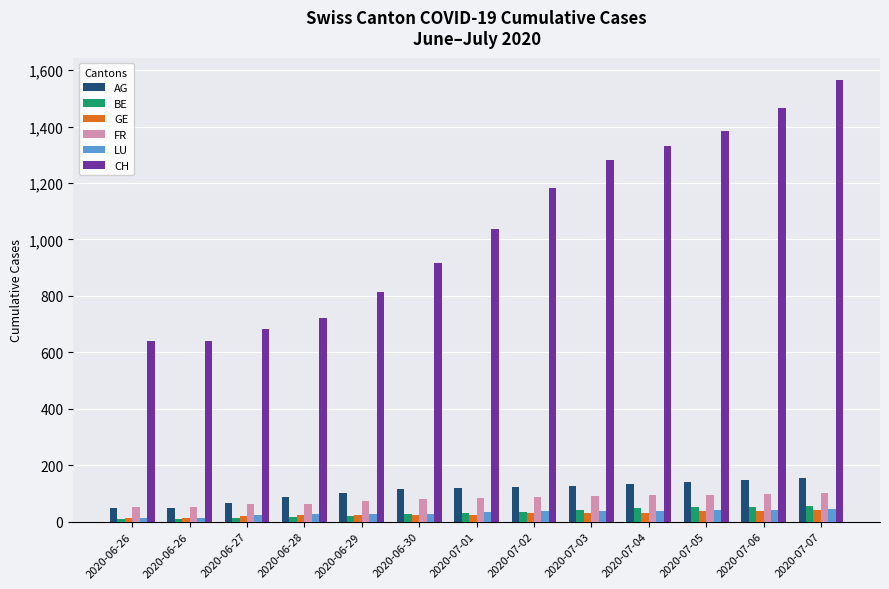

Rank the series at 2020-07-07 from lowest to highest value.

GE, LU, BE, FR, AG, CH